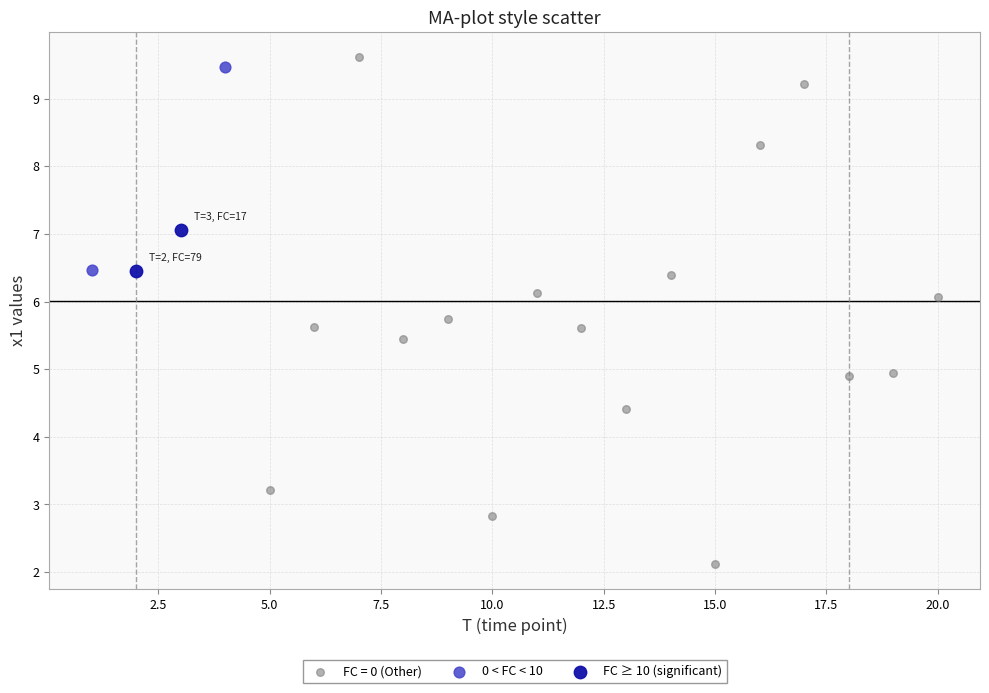

Which series contains the highest Y value?

FC = 0 (Other)